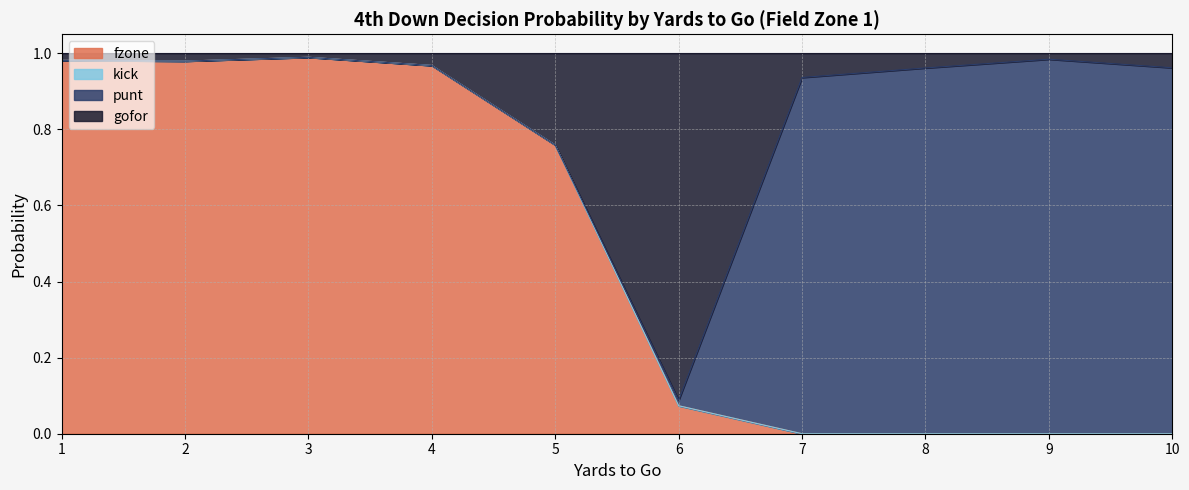

How many interior local valleys does the gofor series have?

2